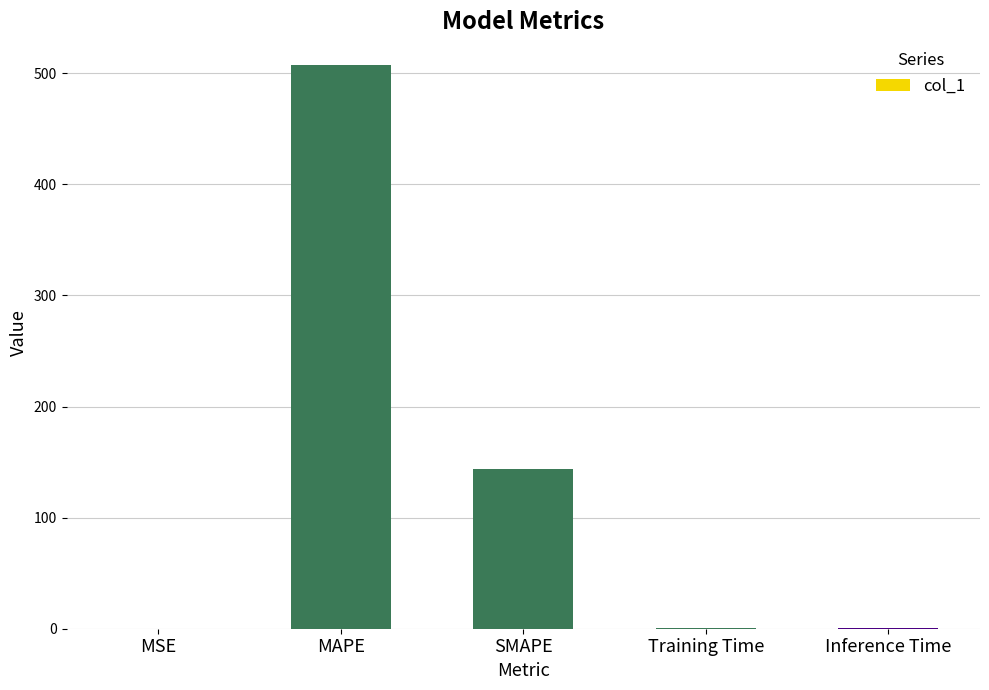

What is the sum of all values?

651.1